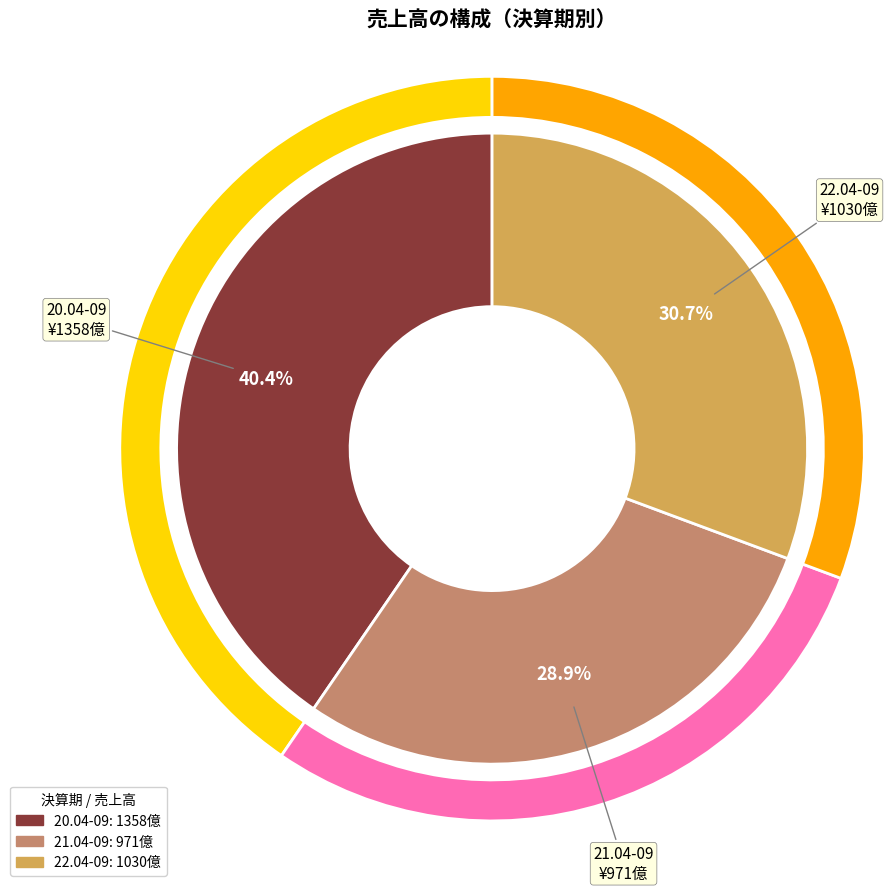

Does any single category account for the majority?

No